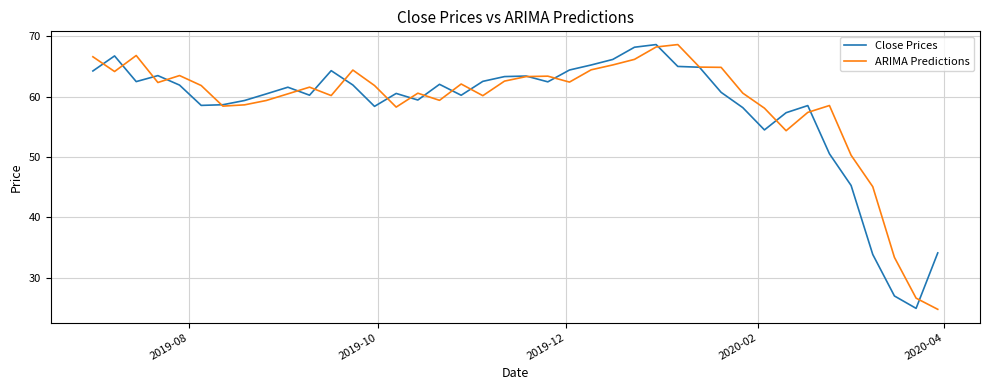

What is the smallest value displayed?

24.8